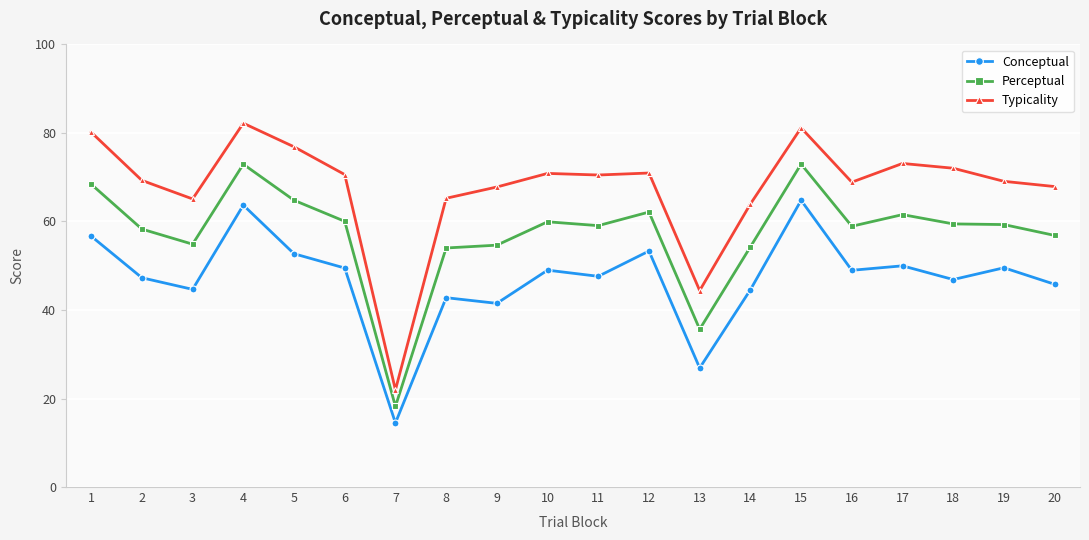

Which series has the largest total across all categories?

Typicality